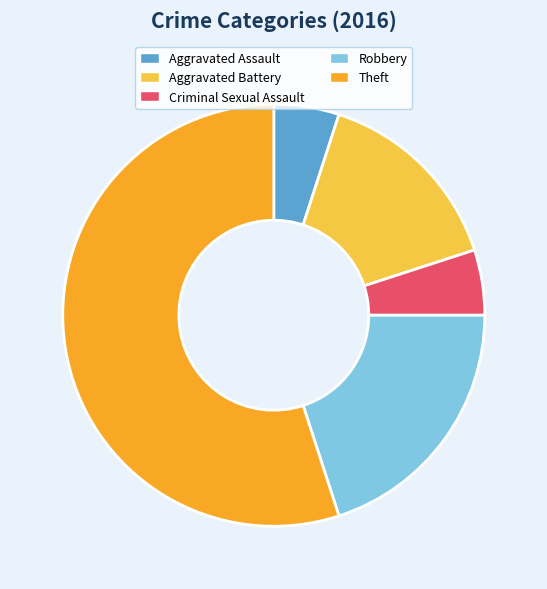

Is there any slice that represents more than half of the pie?

Yes